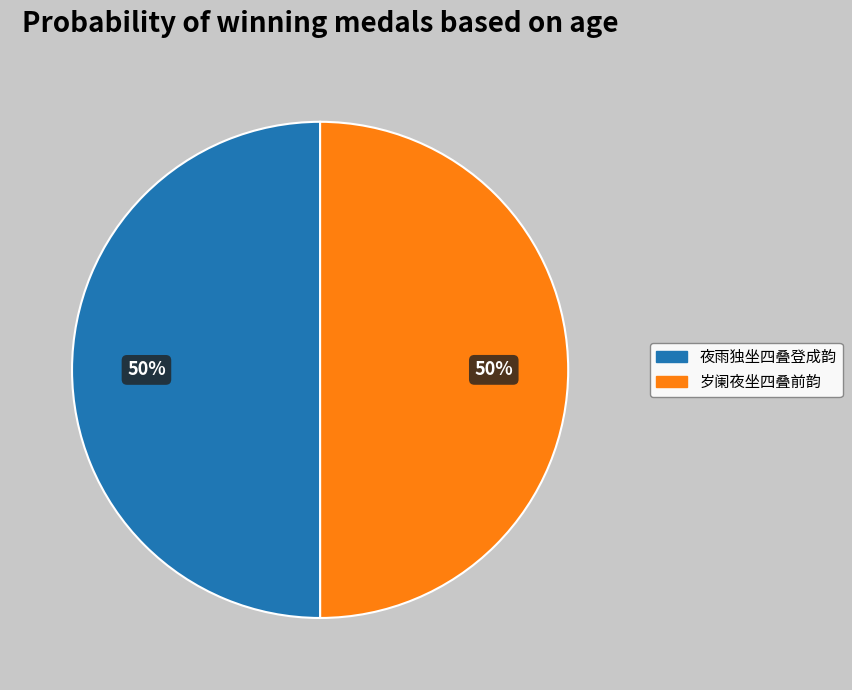

Is the sum of 岁阑夜坐四叠前韵 and 夜雨独坐四叠登成韵 greater than half?

Yes